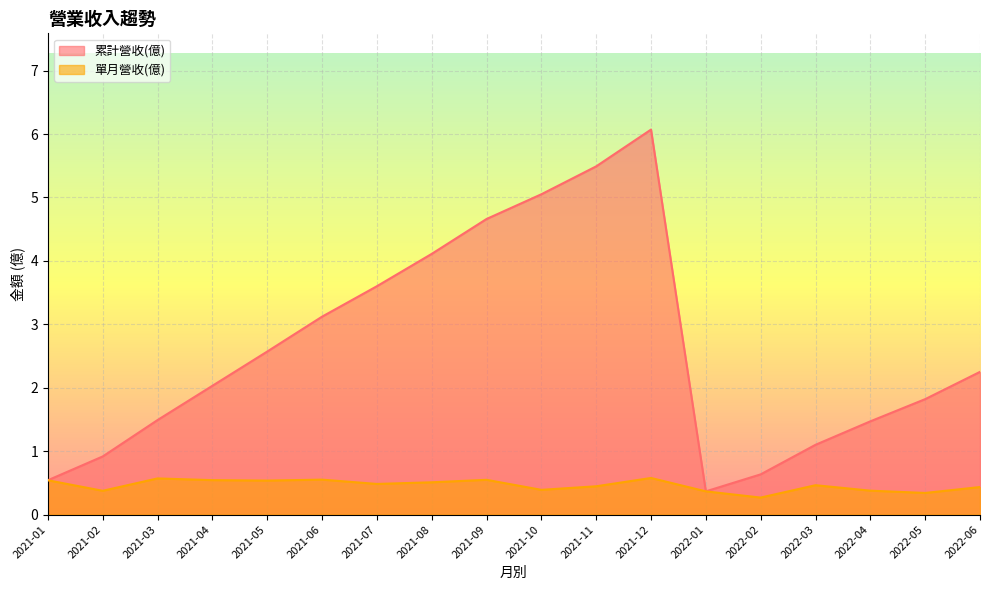

List the series in order of their overall mean, lowest first.

單月營收(億), 累計營收(億)